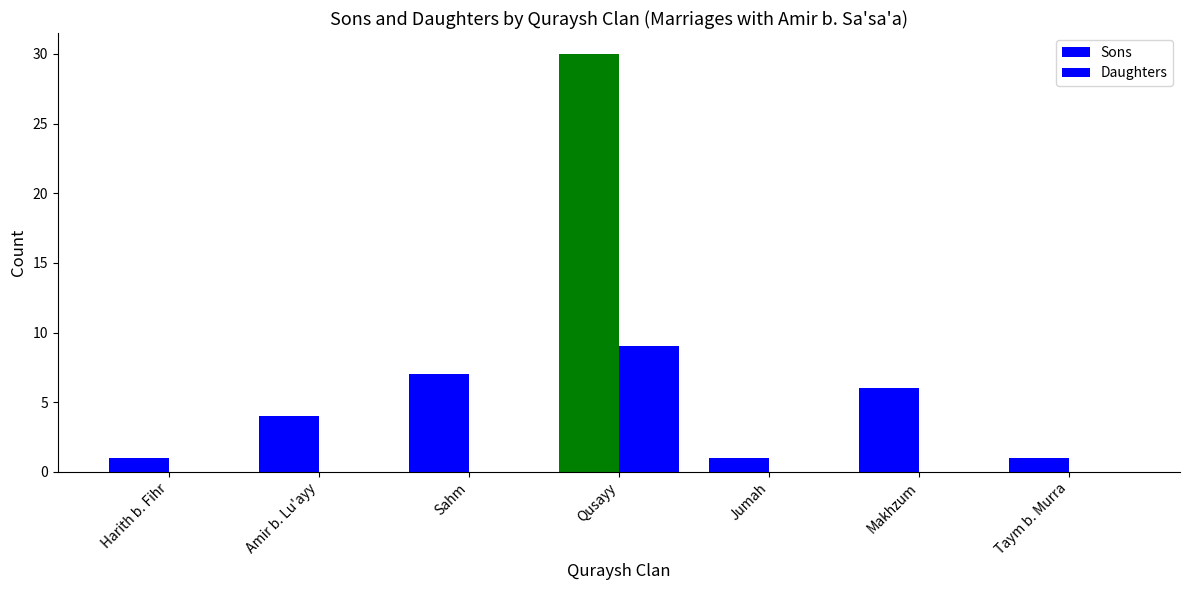

What is the sum of all Daughters values?

9